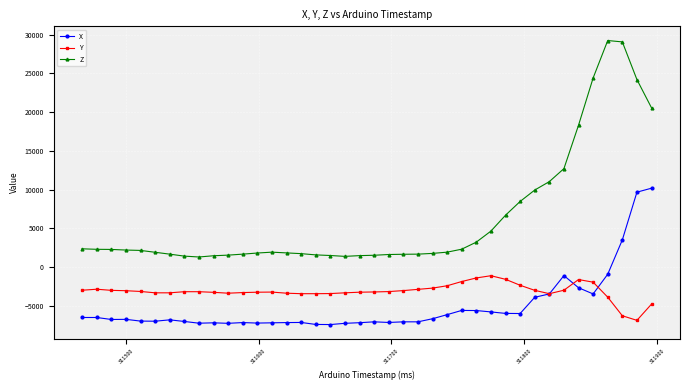

True or false: Z has more than 1 interior local peaks.

True